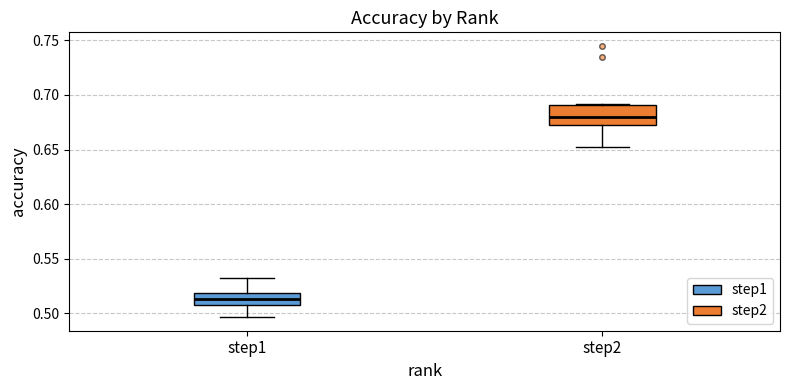

Where does the lower whisker of the box for step2 end on the y-axis? The values are not printed on the chart, so give them approximately, as read against the axis.

0.655